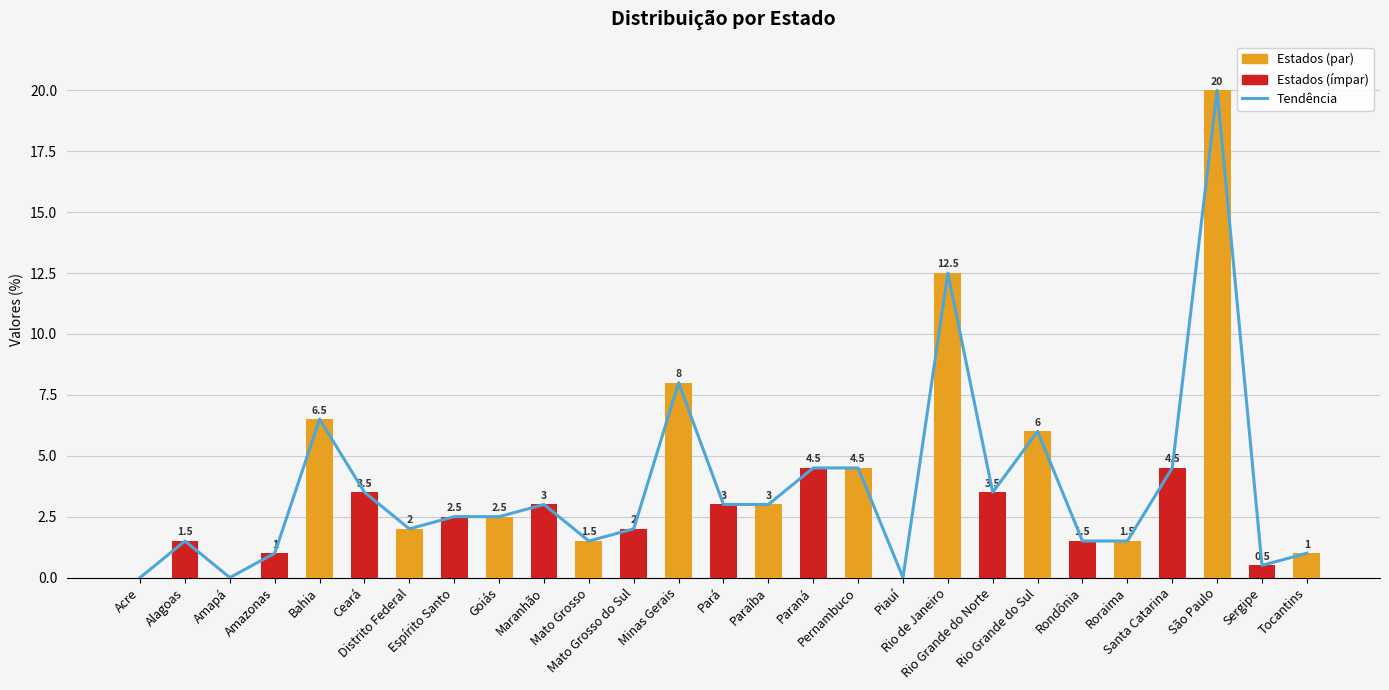

Reading right to left, extract all data points from this chart.

Tocantins=1.0	Sergipe=0.5	São Paulo=20.0	Santa Catarina=4.5	Roraima=1.5	Rondônia=1.5	Rio Grande do Sul=6.0	Rio Grande do Norte=3.5	Rio de Janeiro=12.5	Piauí=0.0	Pernambuco=4.5	Paraná=4.5	Paraíba=3.0	Pará=3.0	Minas Gerais=8.0	Mato Grosso do Sul=2.0	Mato Grosso=1.5	Maranhão=3.0	Goiás=2.5	Espírito Santo=2.5	Distrito Federal=2.0	Ceará=3.5	Bahia=6.5	Amazonas=1.0	Amapá=0.0	Alagoas=1.5	Acre=0.0